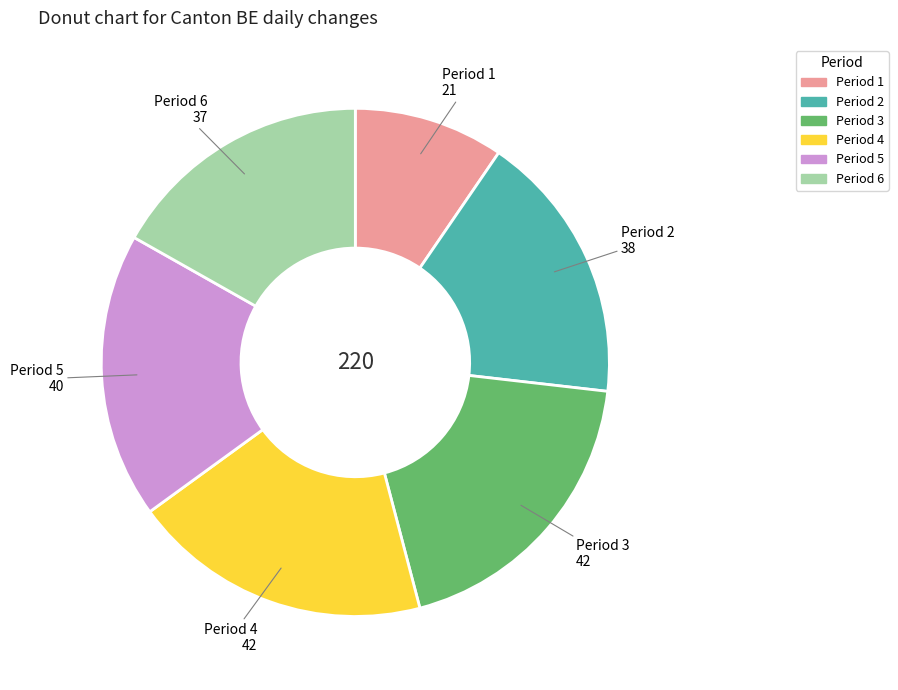

Is there a majority slice in this chart?

No